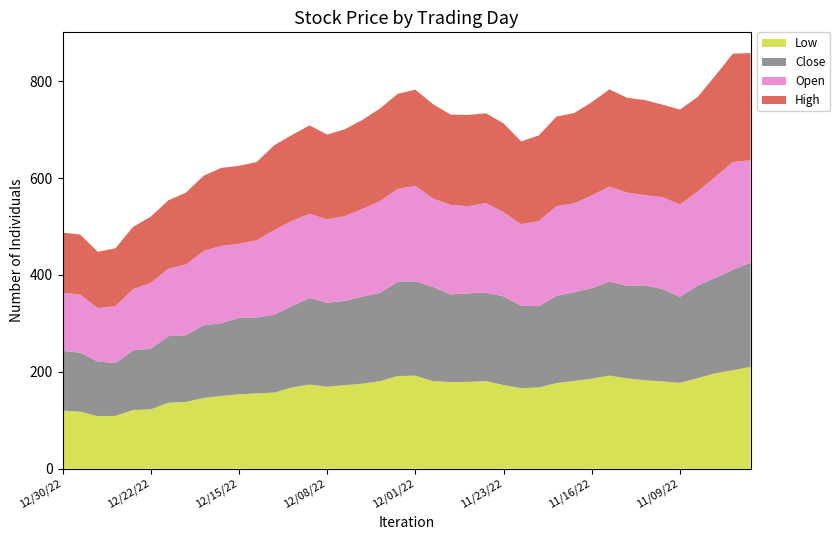

Reading left to right, list all the values displayed in this chart.

Close: 123.2	121.8	112.7	109.1	123.2	125.3	137.6	137.8	149.9	150.2	157.7	156.8	160.9	167.8	179.1	173.4	174.0	179.8	182.4	194.9	194.7	194.7	180.8	182.9	182.9	183.2	169.9	167.9	180.2	183.2	186.9	194.4	190.9	196.0	190.7	177.6	191.3	197.1	207.5	215.3
Open: 120.0	120.4	110.3	117.5	126.4	136.0	139.3	146.1	154.0	159.6	153.4	159.2	174.9	176.1	173.8	172.2	175.0	181.2	189.4	191.8	197.1	182.4	185.0	180.0	185.1	173.6	168.6	175.8	185.1	184.0	191.5	195.9	192.8	186.0	189.9	190.8	194.0	208.7	222.6	211.4
High: 124.5	123.6	116.3	119.7	128.6	136.6	141.3	148.5	155.2	161.0	160.9	161.6	175.1	177.4	182.5	175.2	179.4	183.7	191.3	196.2	198.9	194.8	186.4	188.5	185.2	183.6	170.9	176.8	185.2	186.2	192.6	200.8	195.7	196.5	191.0	195.9	195.2	208.9	223.8	221.2
Low: 119.8	117.5	108.2	108.8	121.0	122.3	135.9	137.7	145.8	150.0	153.3	155.3	156.9	167.5	173.4	169.1	172.2	175.3	180.6	191.1	191.8	180.6	178.8	179.0	180.6	172.5	166.2	167.5	176.6	180.9	185.7	192.1	186.3	182.6	180.0	177.1	186.8	196.7	203.1	210.1